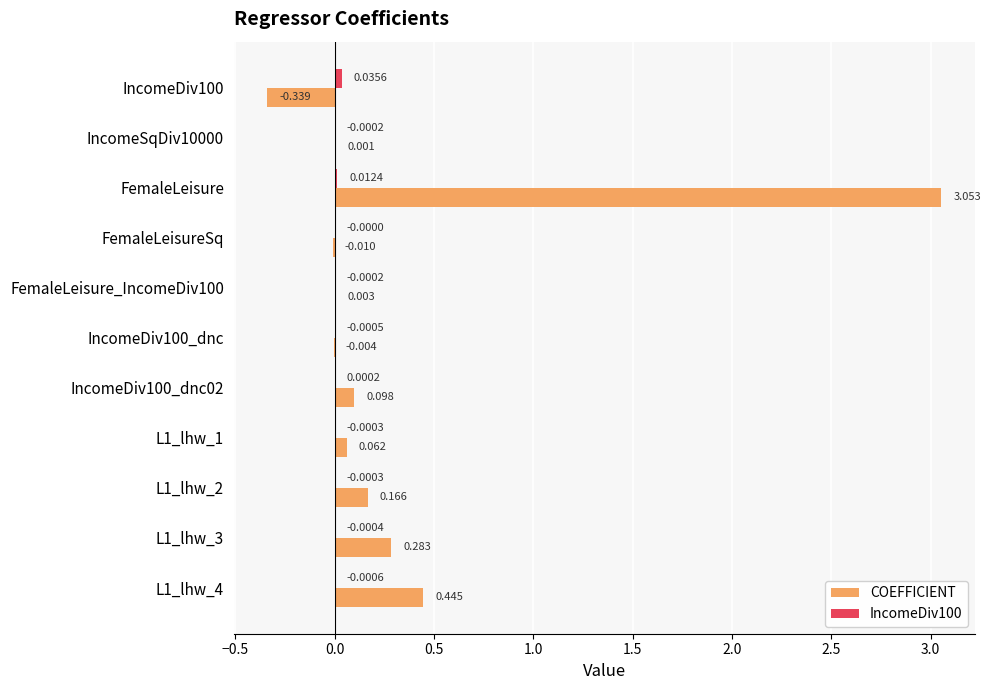

Which label corresponds to the largest value in the chart?

FemaleLeisure